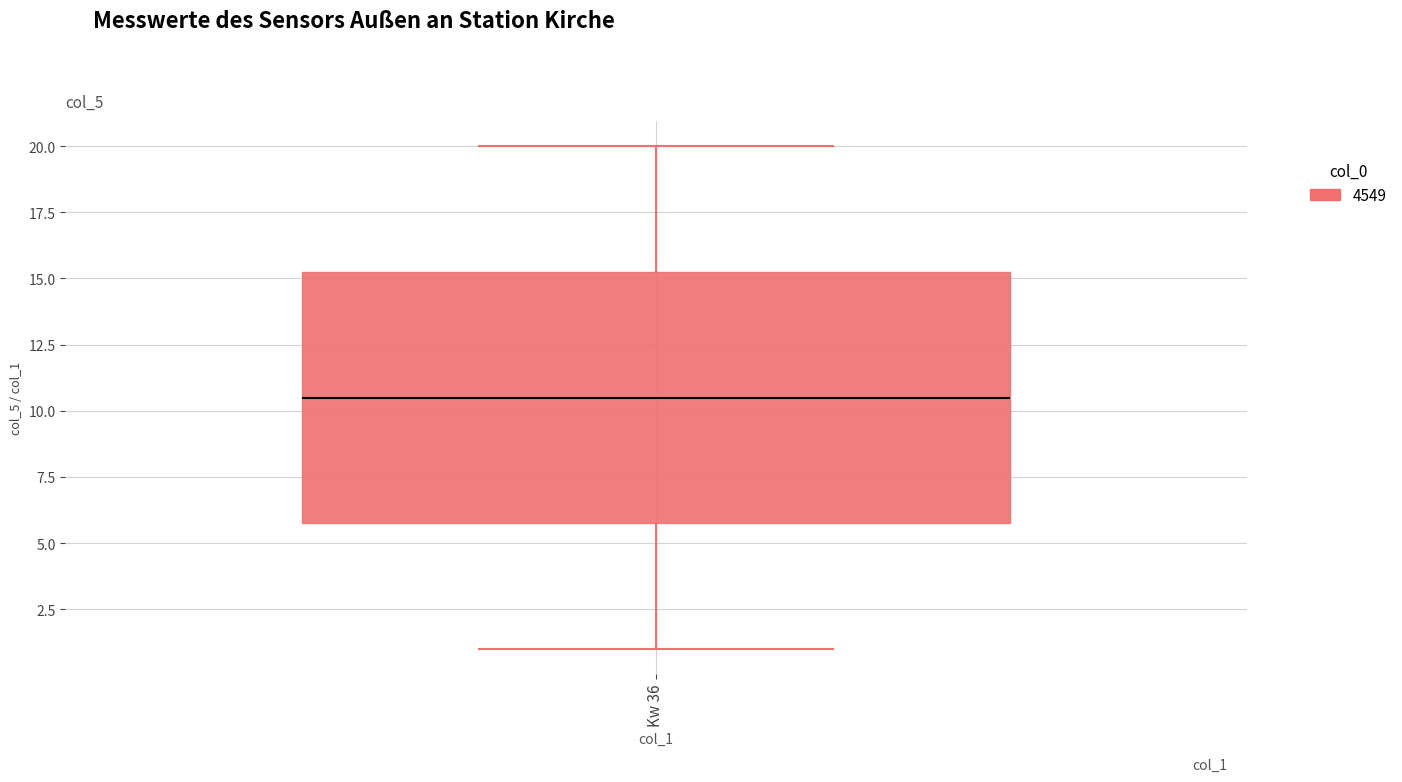

Read this box plot against the y-axis: the position of the median line, the range covered by the box, and the ends of both whiskers. The values are not printed on the chart, so give them approximately, as read against the axis.

median 10.5, box 6.0 to 15.5, whiskers 1.0 to 20.0